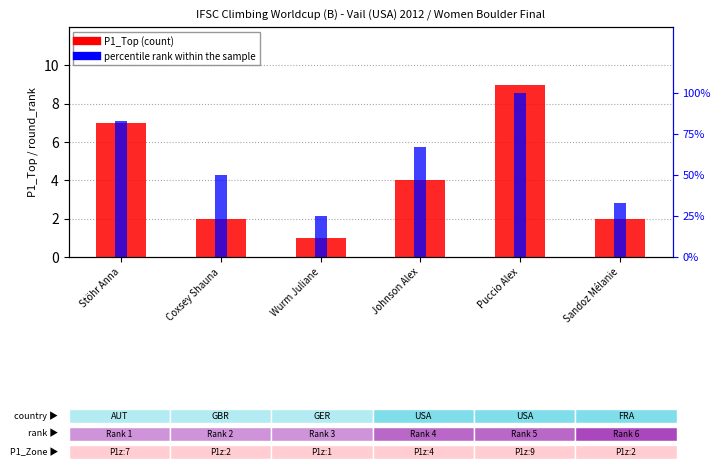

Reading left to right, transcribe all the data shown in this chart.

P1_Top (count): Stöhr Anna=7.0	Coxsey Shauna=2.0	Wurm Juliane=1.0	Johnson Alex=4.0	Puccio Alex=9.0	Sandoz Mélanie=2.0
percentile rank within the sample: Stöhr Anna=0.8	Coxsey Shauna=0.5	Wurm Juliane=0.2	Johnson Alex=0.7	Puccio Alex=1.0	Sandoz Mélanie=0.3